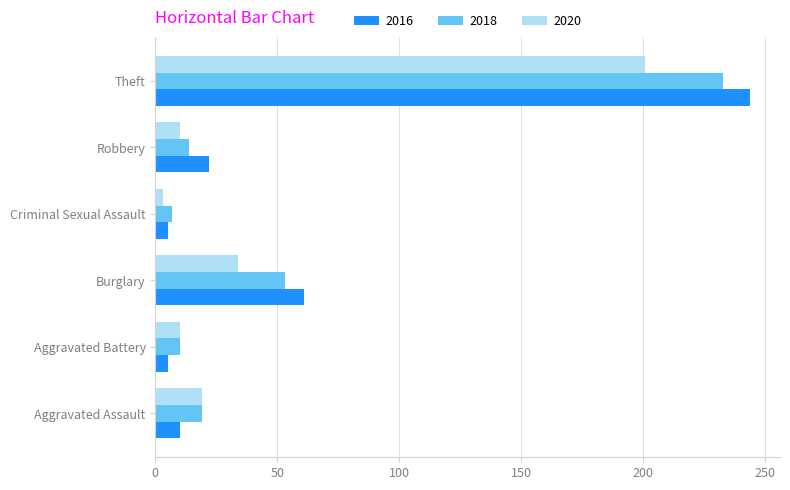

The value of 2020 at Theft is 342. True or false?

False